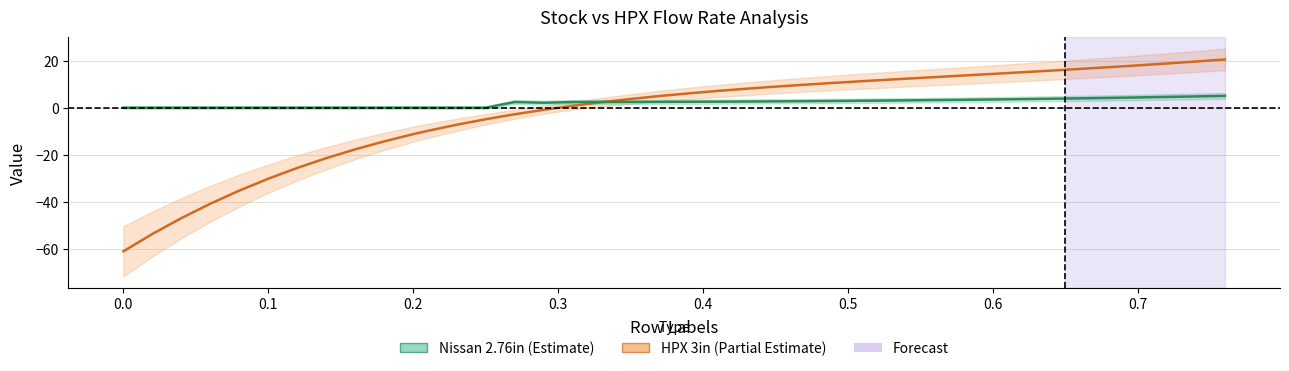

How many distinct data groups are displayed?

2